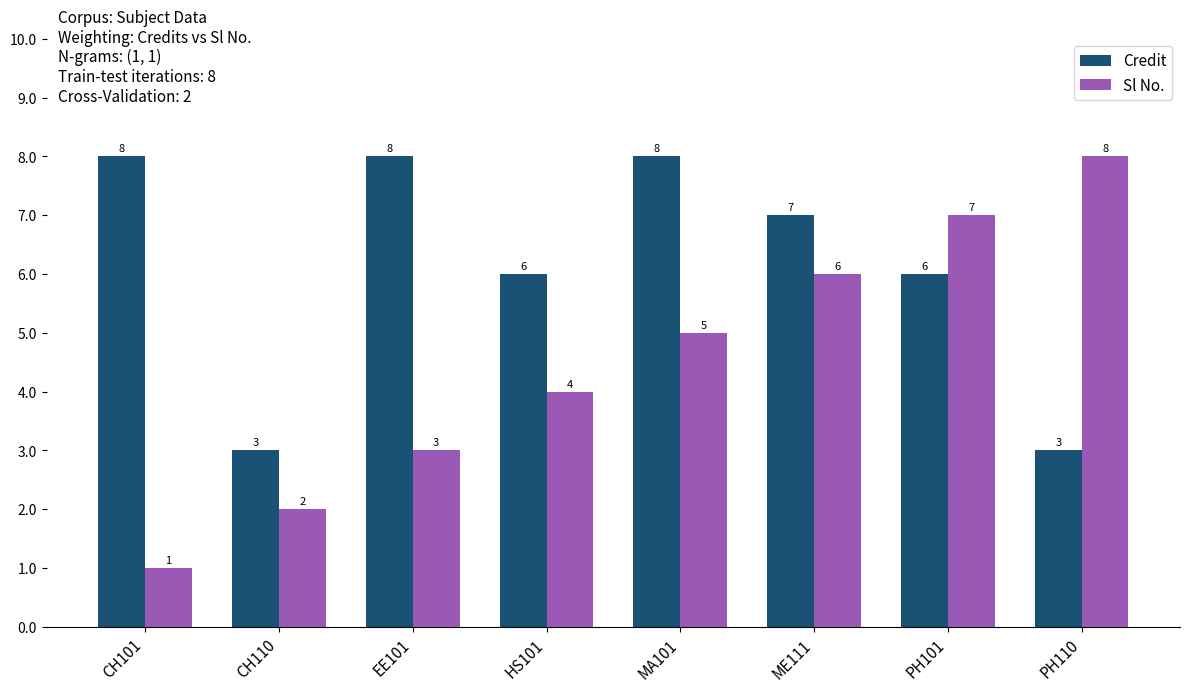

What is the value of the Credit bar at the 5th from the left?

8